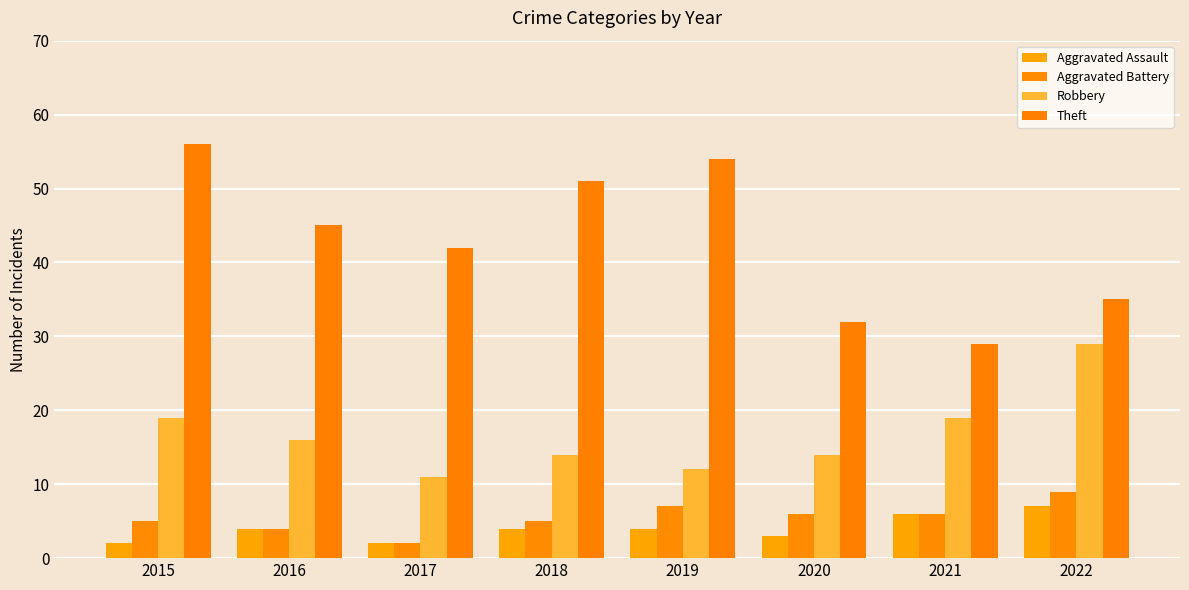

How many bars are there in total?

32